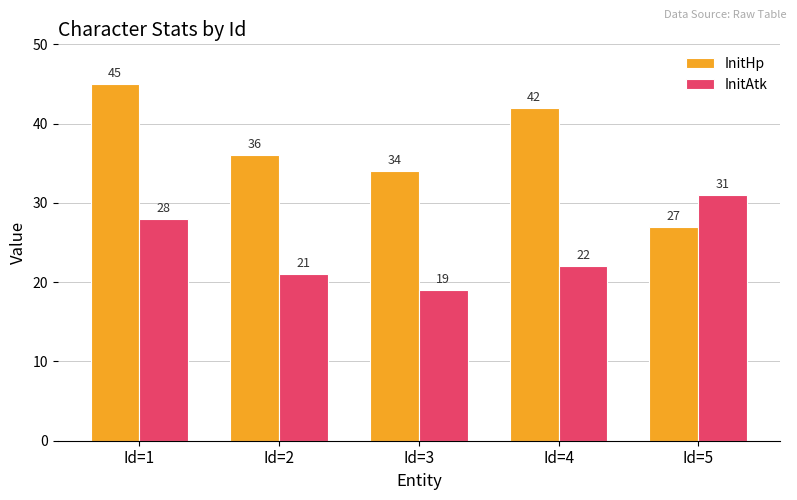

How many bars are there in total?

10